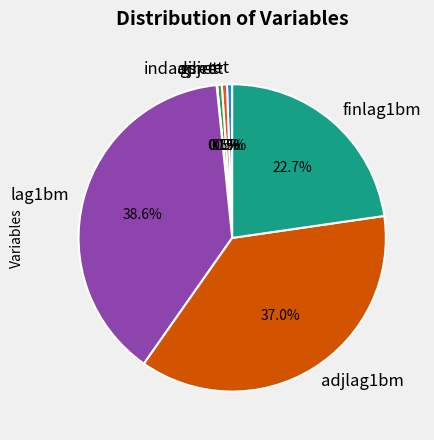

The adjret slice represents 11% of the pie. True or false?

False